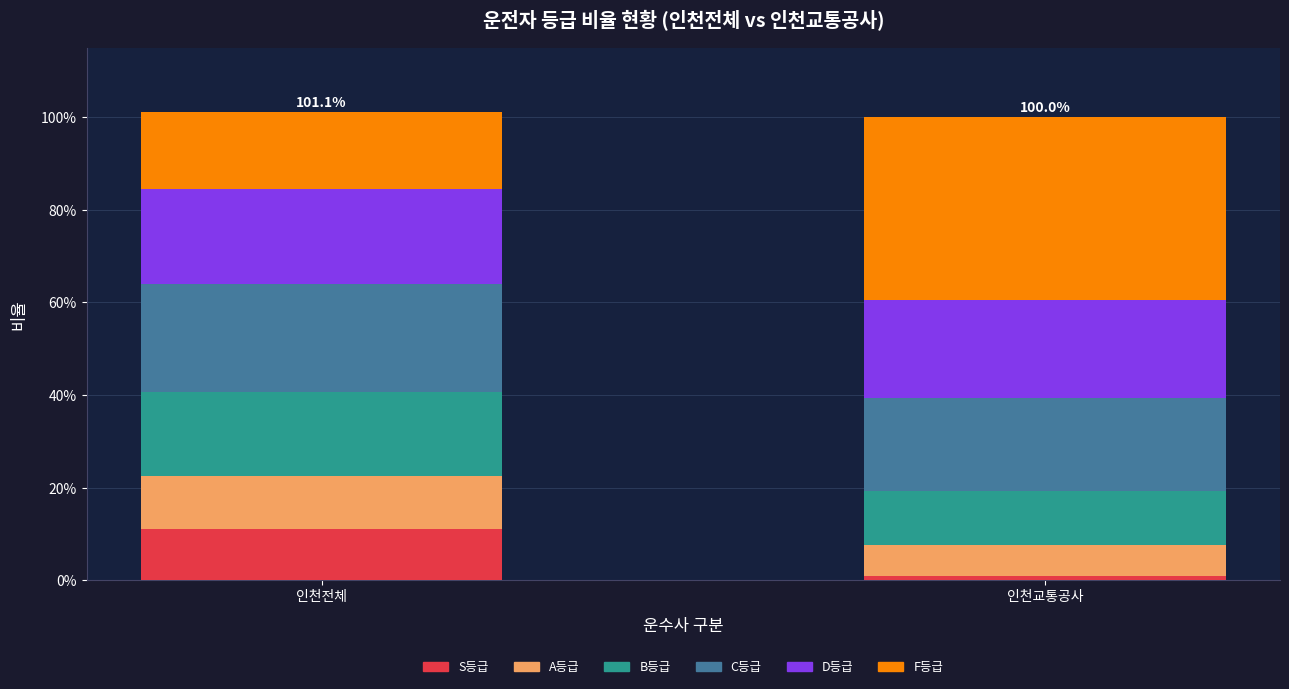

Rank the series by their maximum value, from lowest to highest.

S등급, A등급, B등급, D등급, C등급, F등급